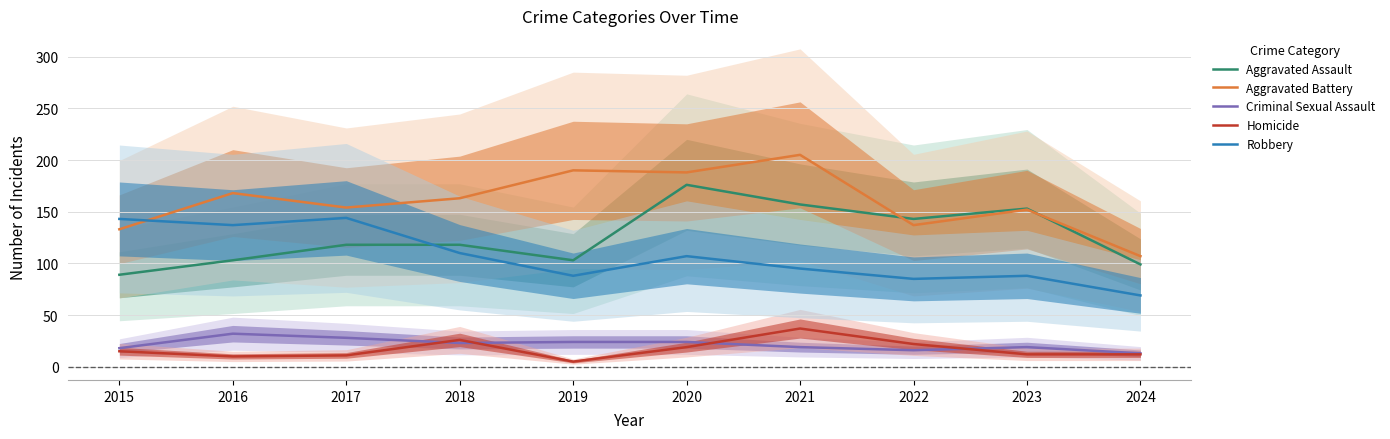

Which series has the largest range (max minus min)?

Aggravated Battery